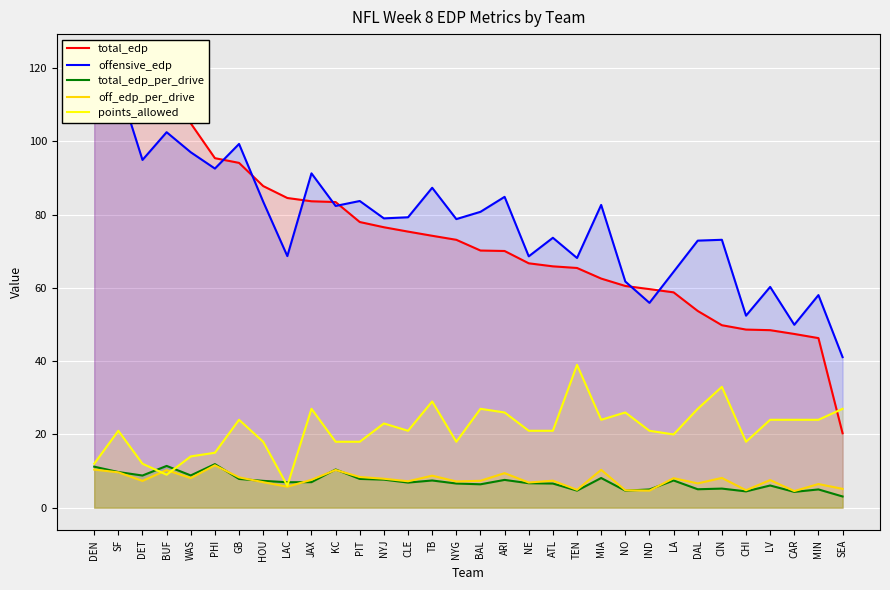

Is it true that offensive_edp equals 161.9 at DEN?

False